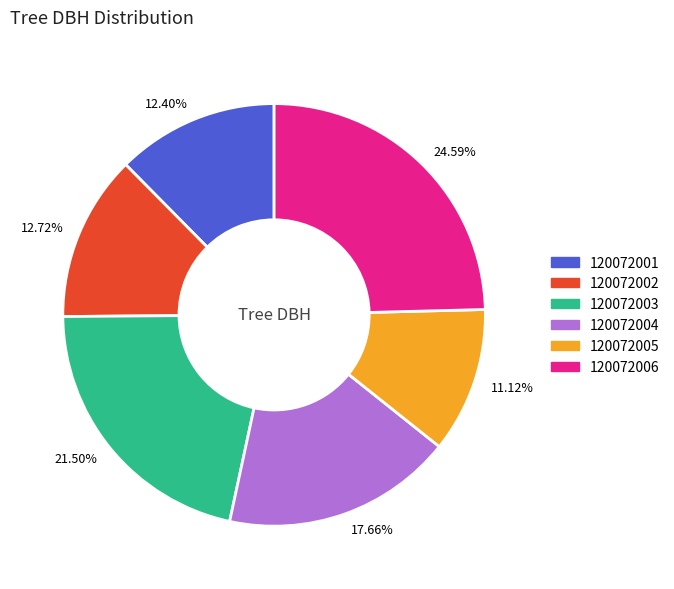

How many segments does this pie chart have?

6